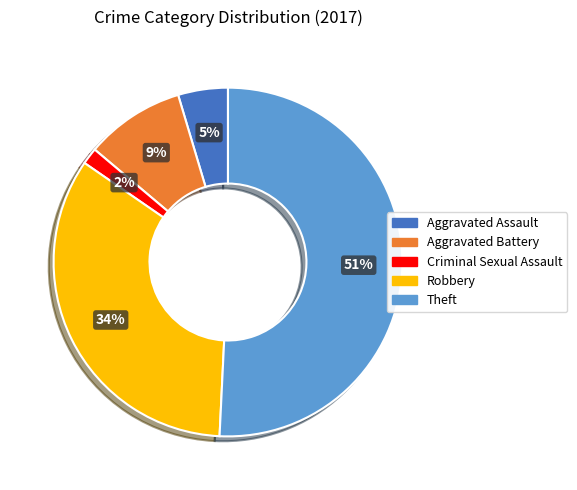

Which slice represents more than half of the pie?

Theft